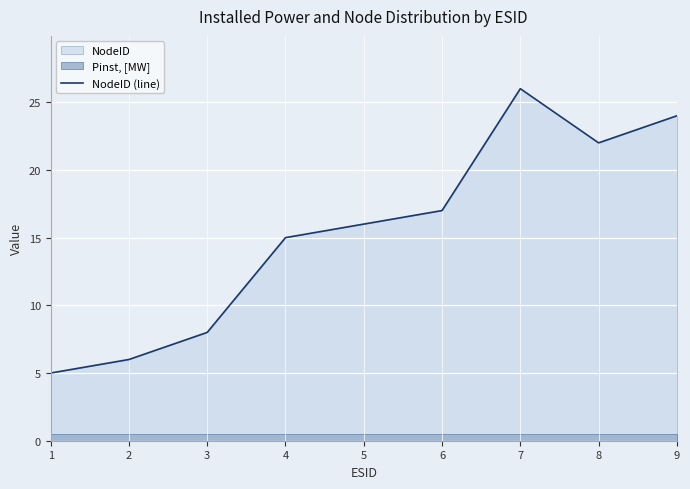

True or false: NodeID (line) has a value of 6 at 2.

True